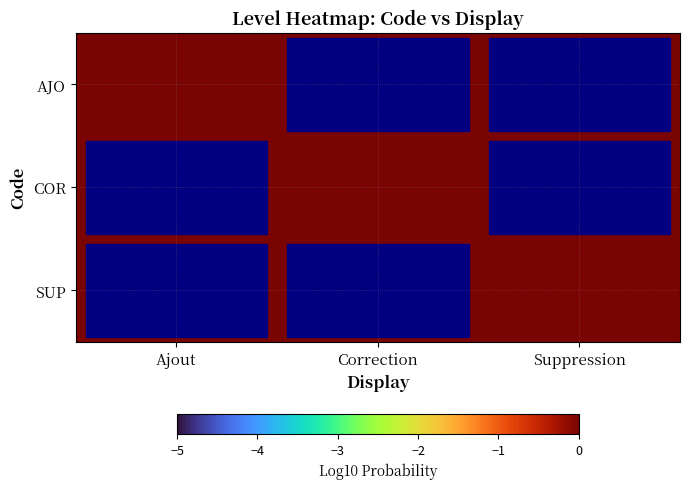

What is the difference between the highest and lowest values at Ajout?

1